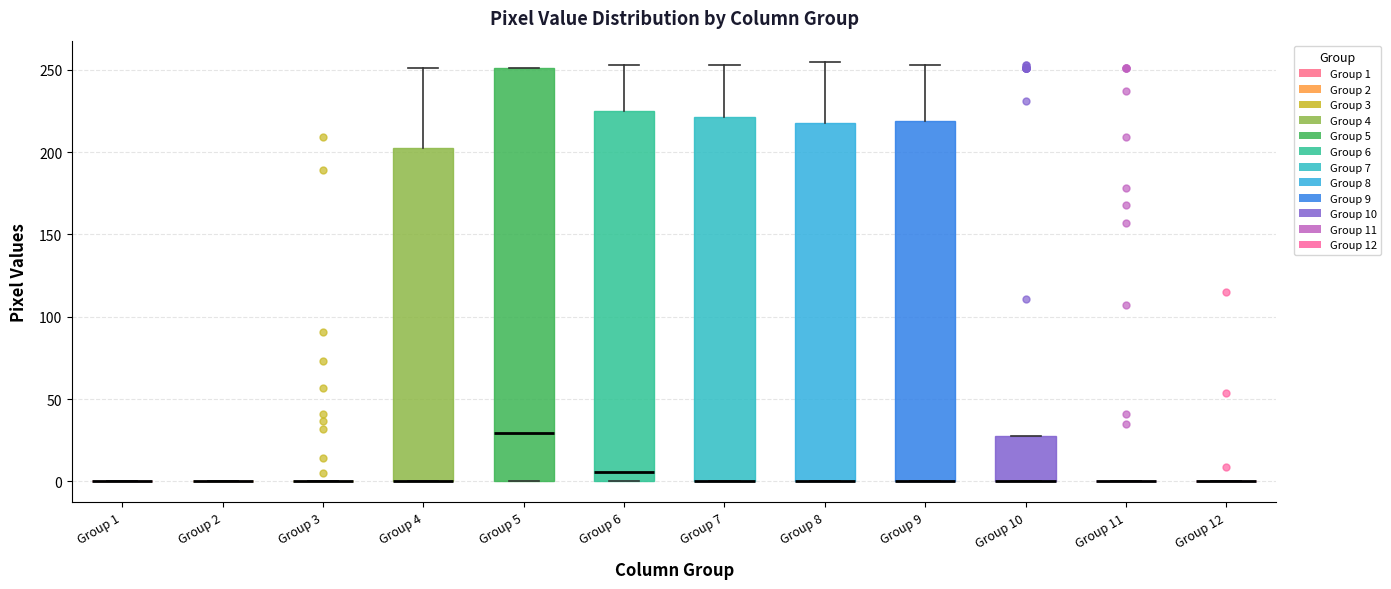

Reading left to right, transcribe this box plot: for each box, give where its median line is, the range the box spans, and where its two whiskers end, as read against the y-axis. The values are not printed on the chart, so give them approximately, as read against the axis.

Group 1: box collapsed to a line at 0, whiskers 0 to 0
Group 2: box collapsed to a line at 0, whiskers 0 to 0
Group 3: box collapsed to a line at 0, whiskers 0 to 0
Group 4: median 0 (drawn on the box's lower edge), box 0 to 200, whiskers 0 to 250
Group 5: median 30, box 0 to 250, whiskers 0 to 250
Group 6: median 5, box 0 to 225, whiskers 0 to 255
Group 7: median 0 (drawn on the box's lower edge), box 0 to 220, whiskers 0 to 255
Group 8: median 0 (drawn on the box's lower edge), box 0 to 220, whiskers 0 to 255
Group 9: median 0 (drawn on the box's lower edge), box 0 to 220, whiskers 0 to 255
Group 10: median 0 (drawn on the box's lower edge), box 0 to 30, whiskers 0 to 30
Group 11: box collapsed to a line at 0, whiskers 0 to 0
Group 12: box collapsed to a line at 0, whiskers 0 to 0